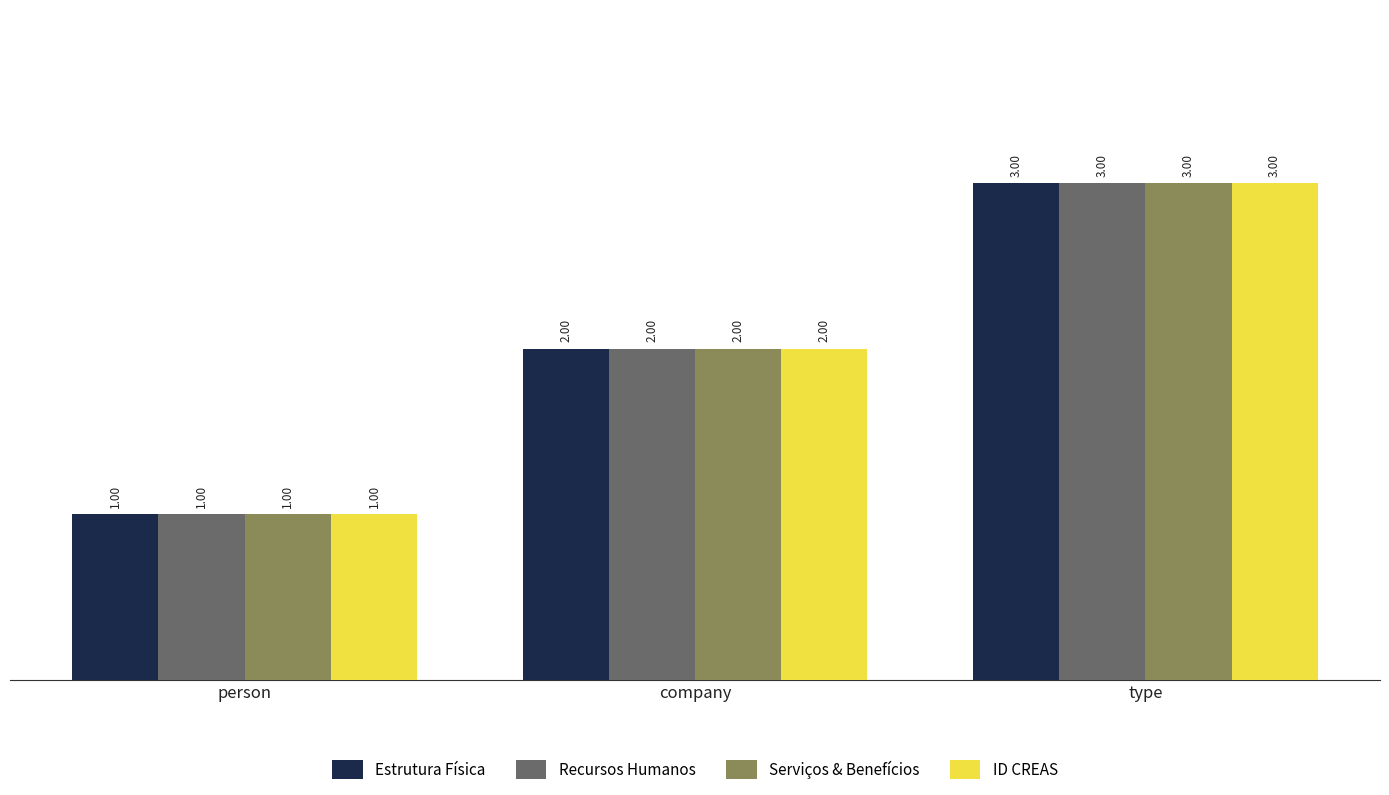

Which category has the lowest value across all series?

person